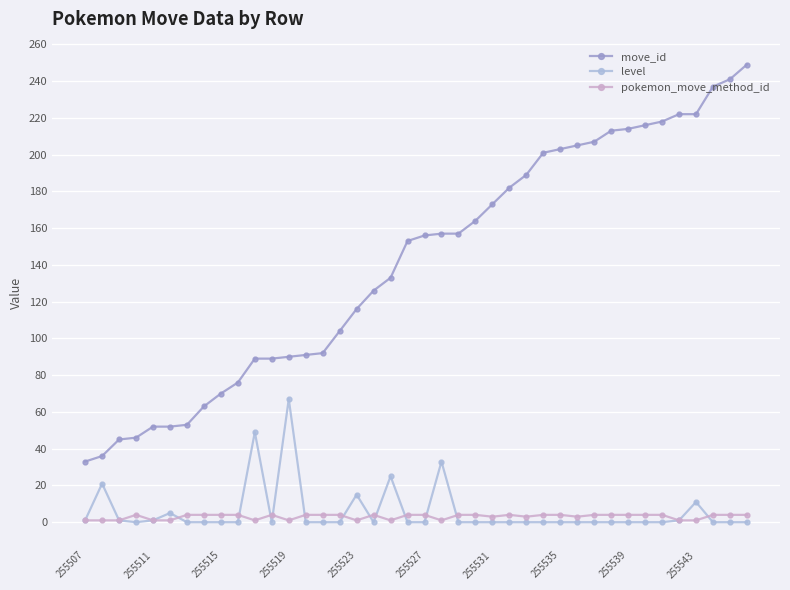

True or false: level has more than 1 points higher than both neighbors.

True